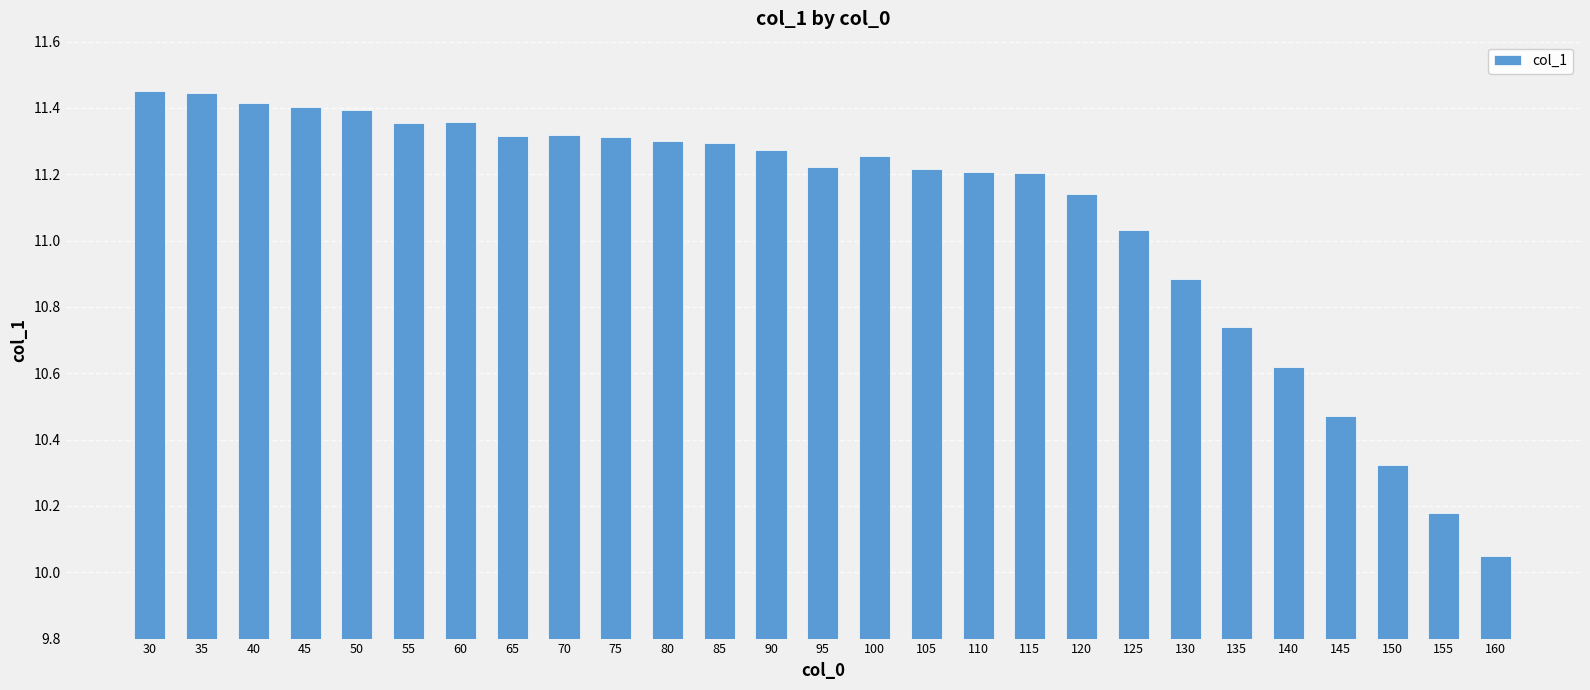

Where is the data nearest to the value 10?

160